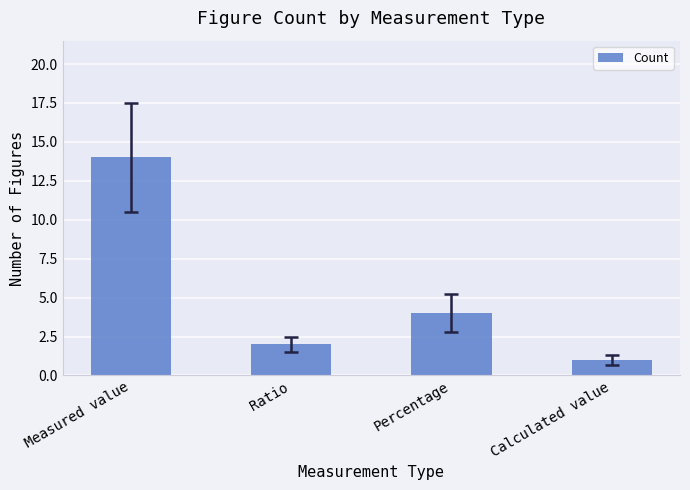

Where does the data first go above 4?

Measured value